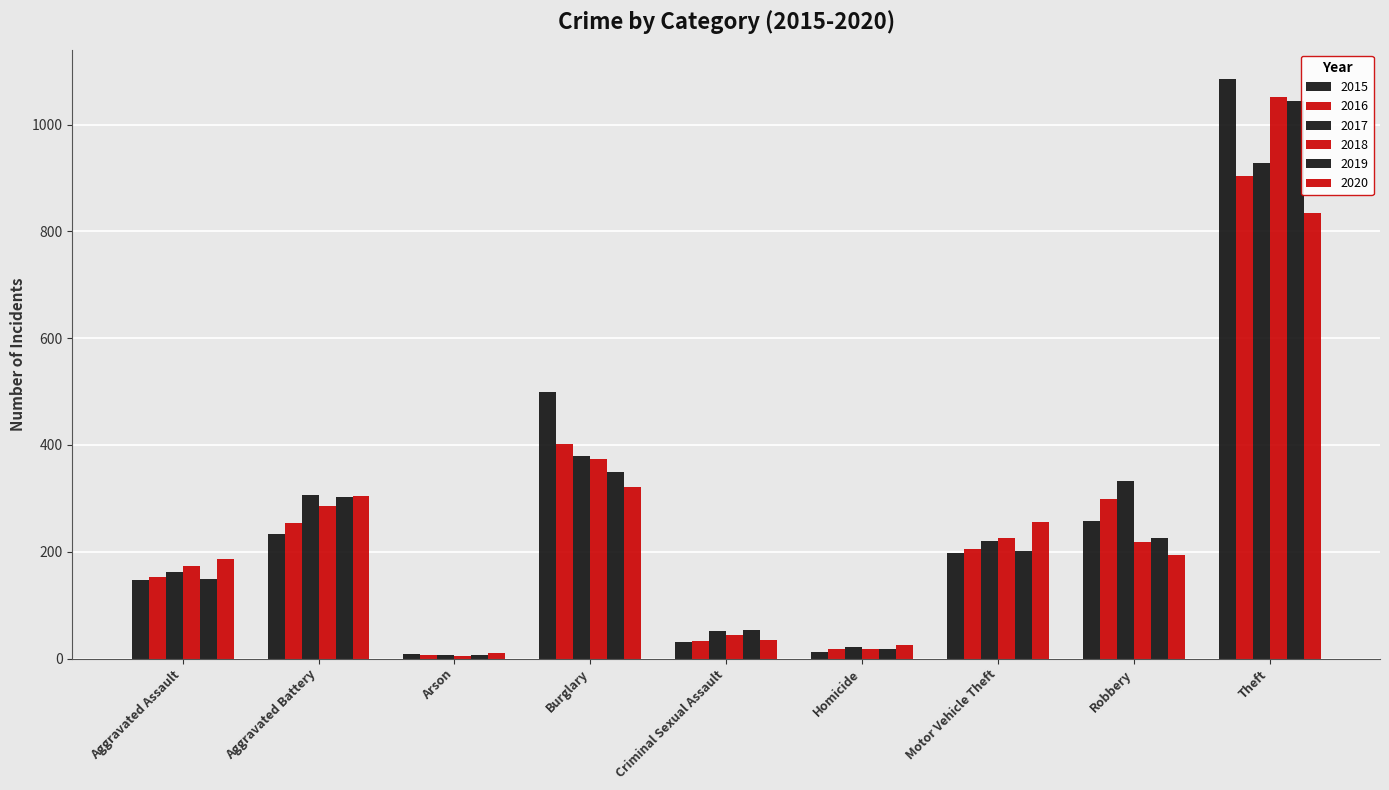

What is the label of the 3rd bar from the left?

Arson